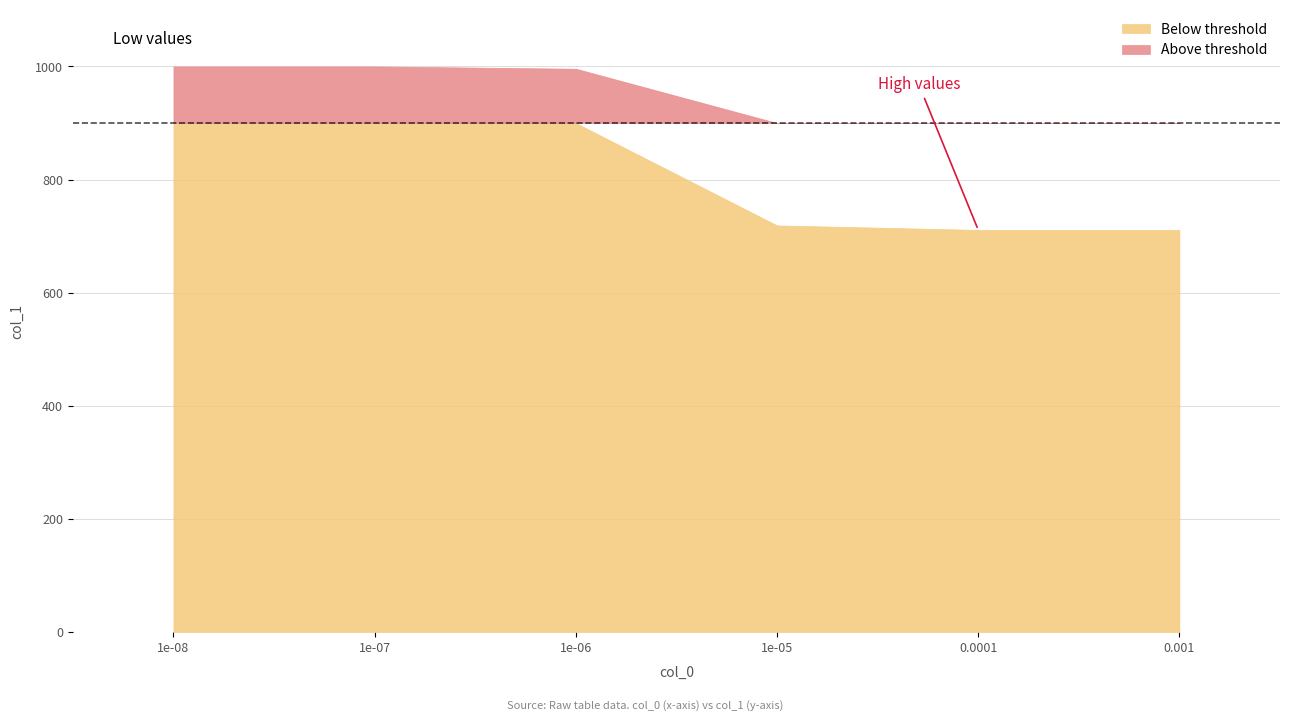

What is the label of the 5th point from the right?

1e-07